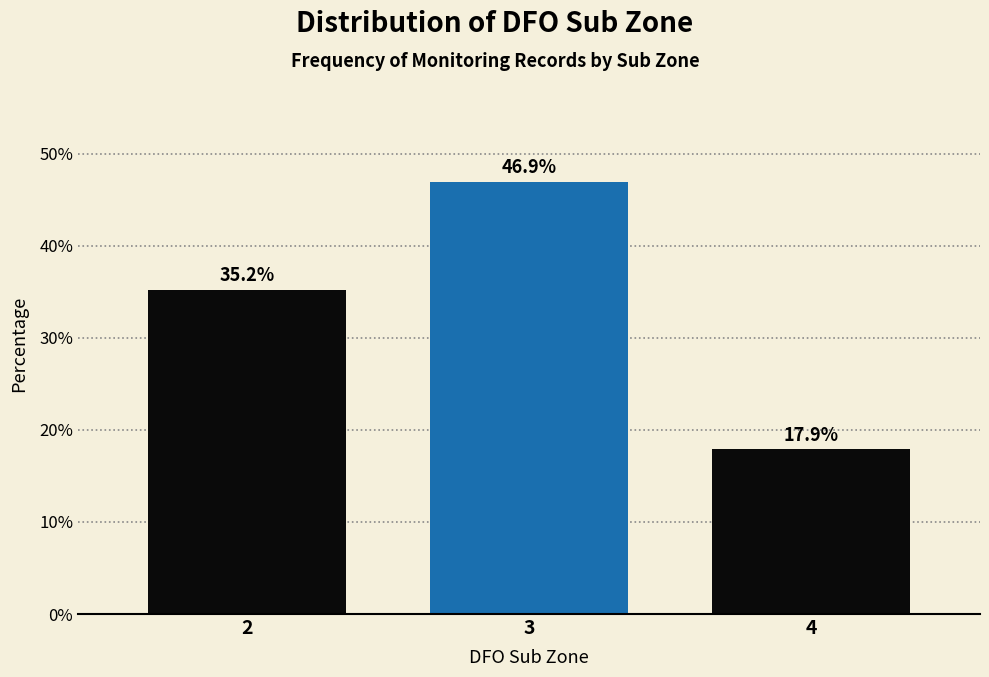

Reading left to right, list all the values displayed in this chart.

35.2	46.9	17.9